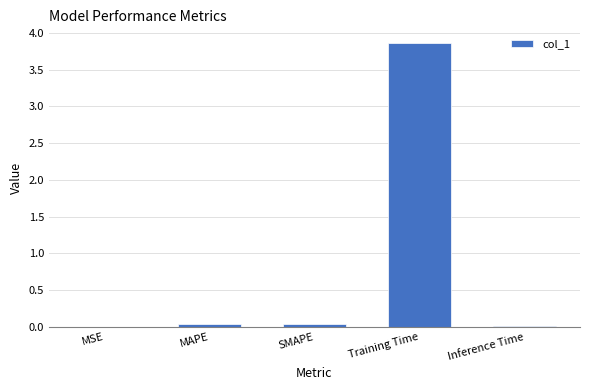

Which label corresponds to the largest value in the chart?

Training Time